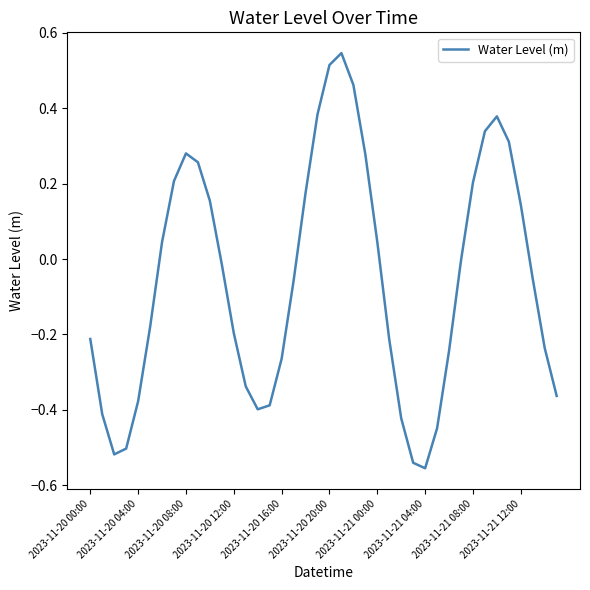

What is the difference between the maximum and minimum values?

1.1